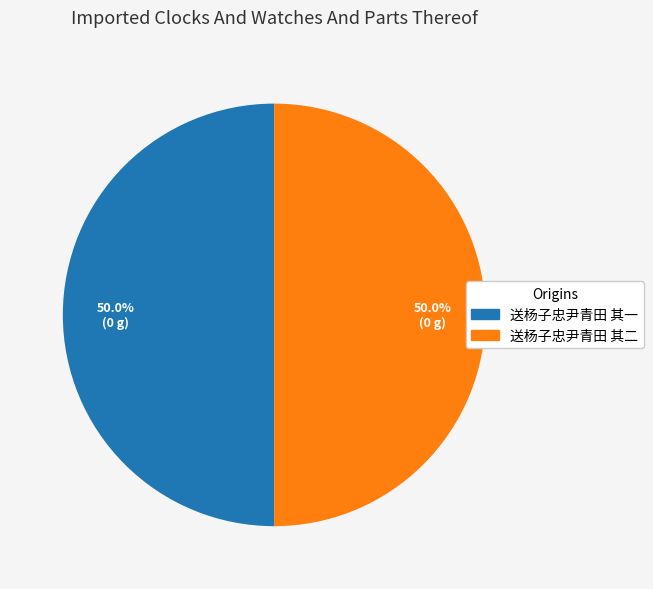

To the nearest percent, what portion does 送杨子忠尹青田 其一 represent?

50%